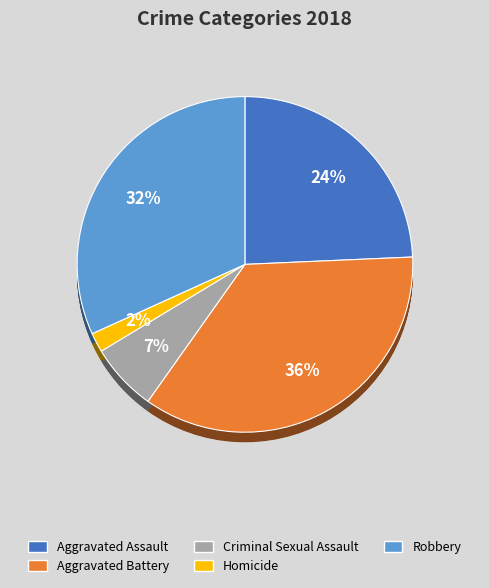

To the nearest percent, what is the difference between the largest and smallest slice percentages?

34%